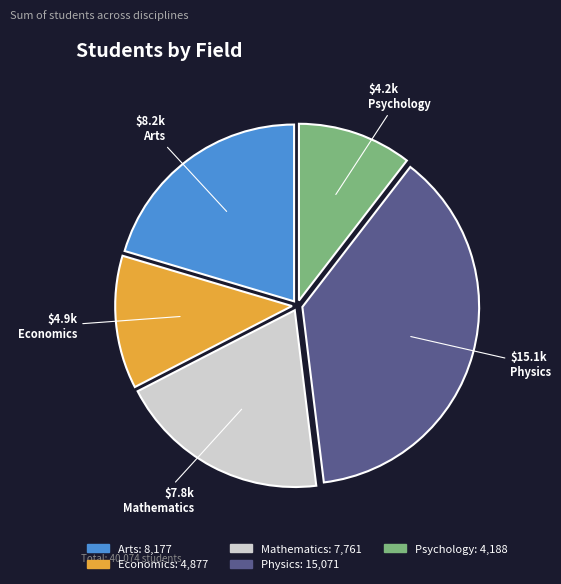

Rank the categories by value from lowest to highest.

Psychology, Economics, Mathematics, Arts, Physics